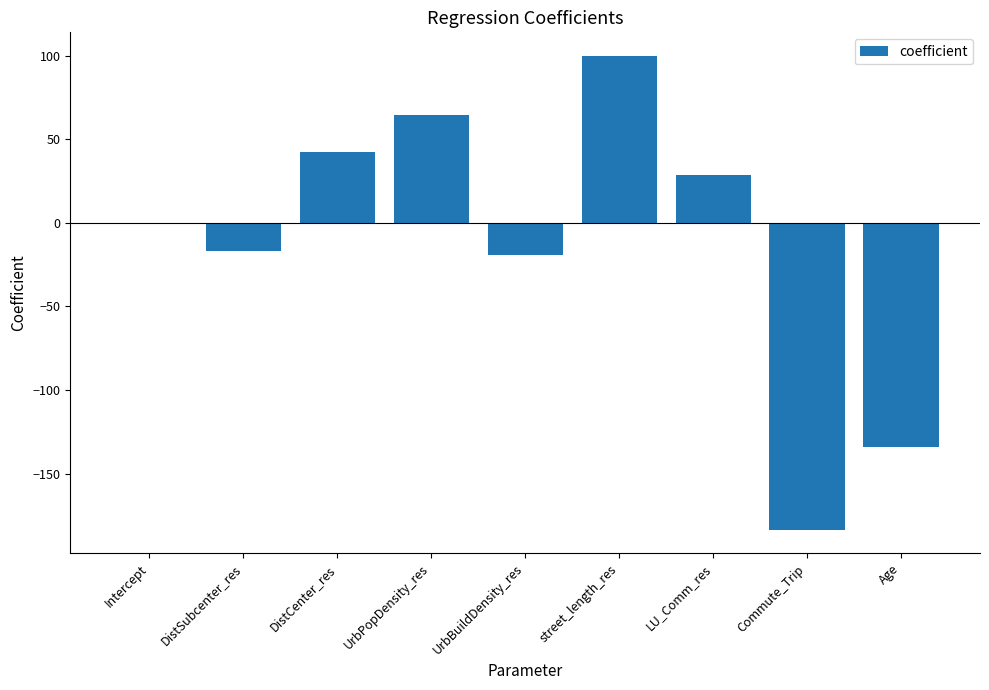

What is the sum of all values?

-119.6